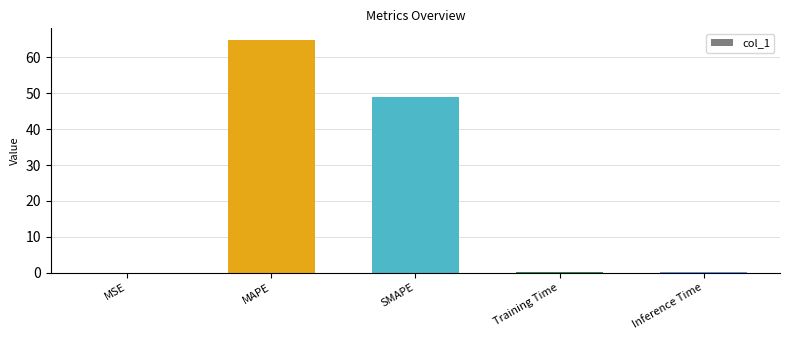

What value does the data have at SMAPE?

49.0